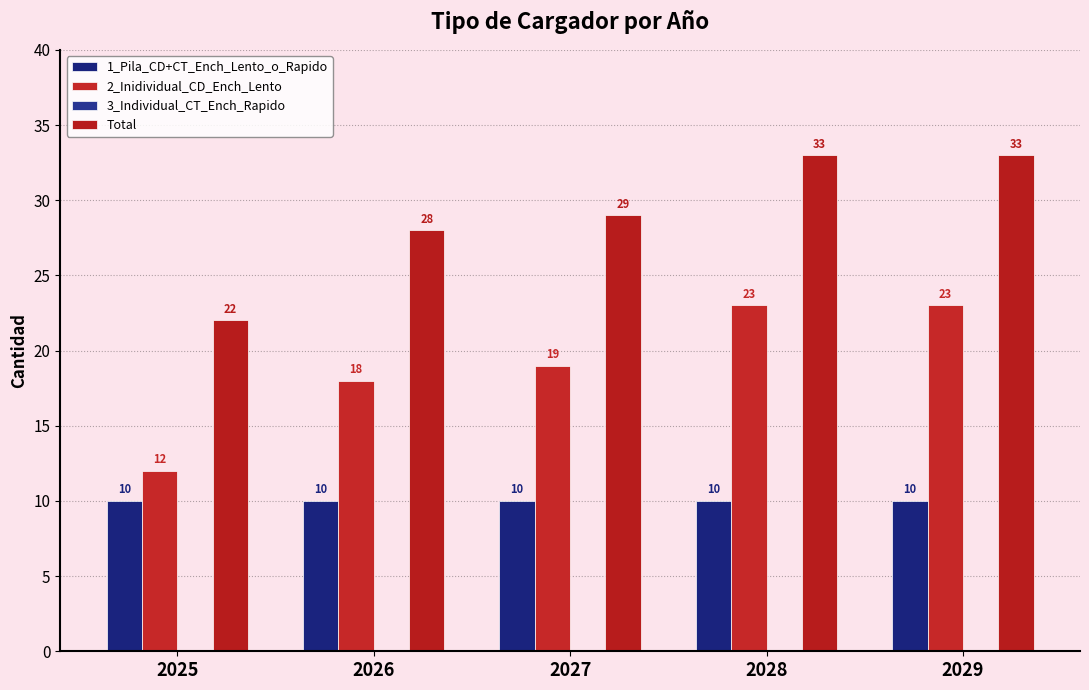

Which series has the largest range (max minus min)?

2_Inidividual_CD_Ench_Lento